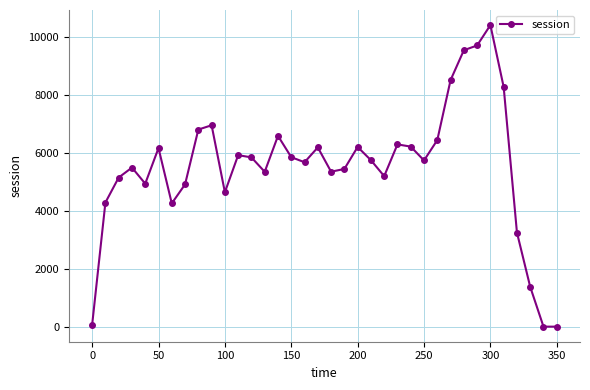

How many data points are less than 5745?

18